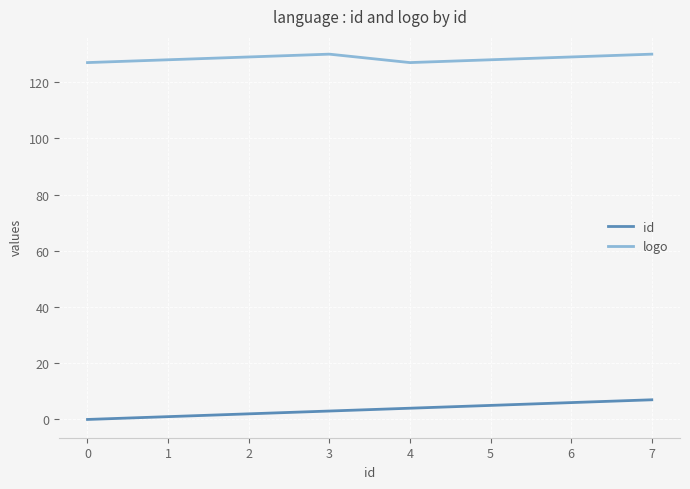

What is the highest value of the logo series?

130